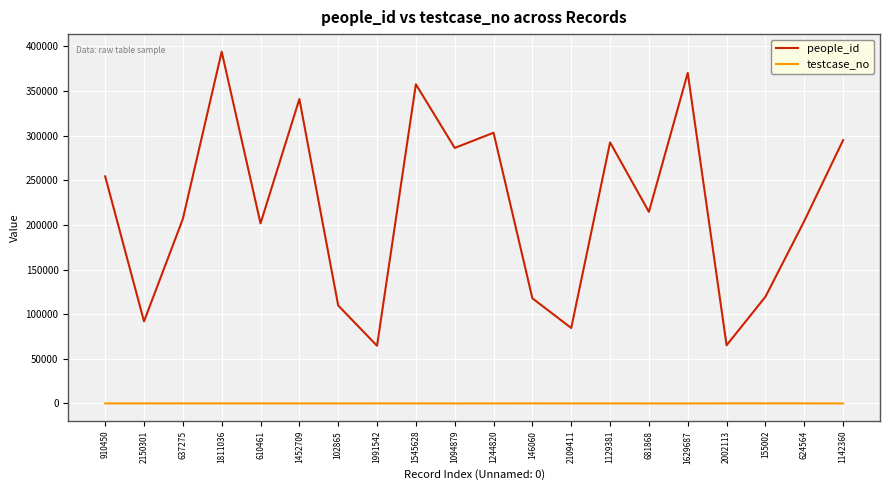

Which series has the widest spread of values?

people_id